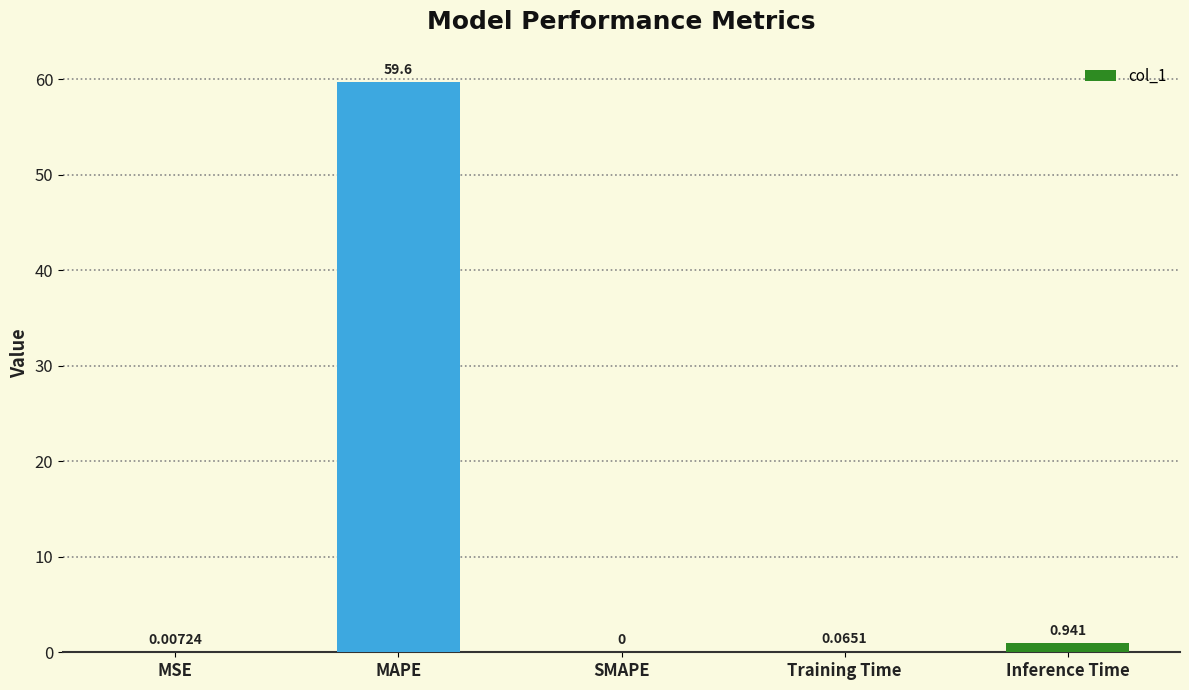

Which has a higher value, Inference Time or SMAPE?

Inference Time